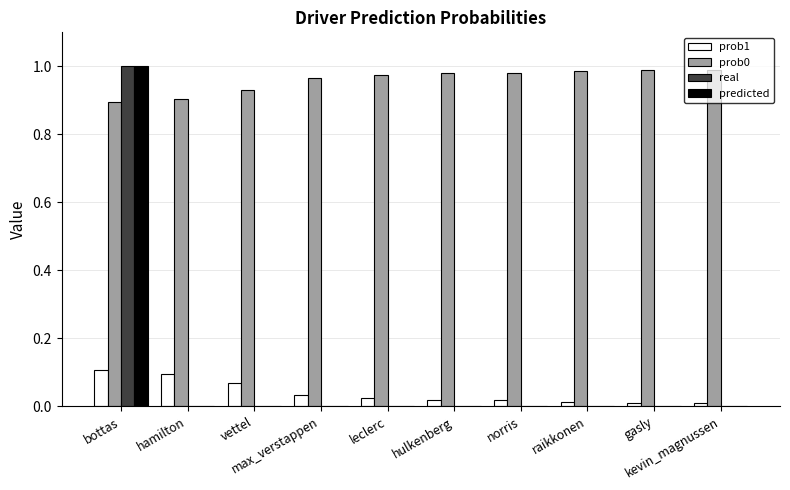

Which series has the largest total across all categories?

prob0